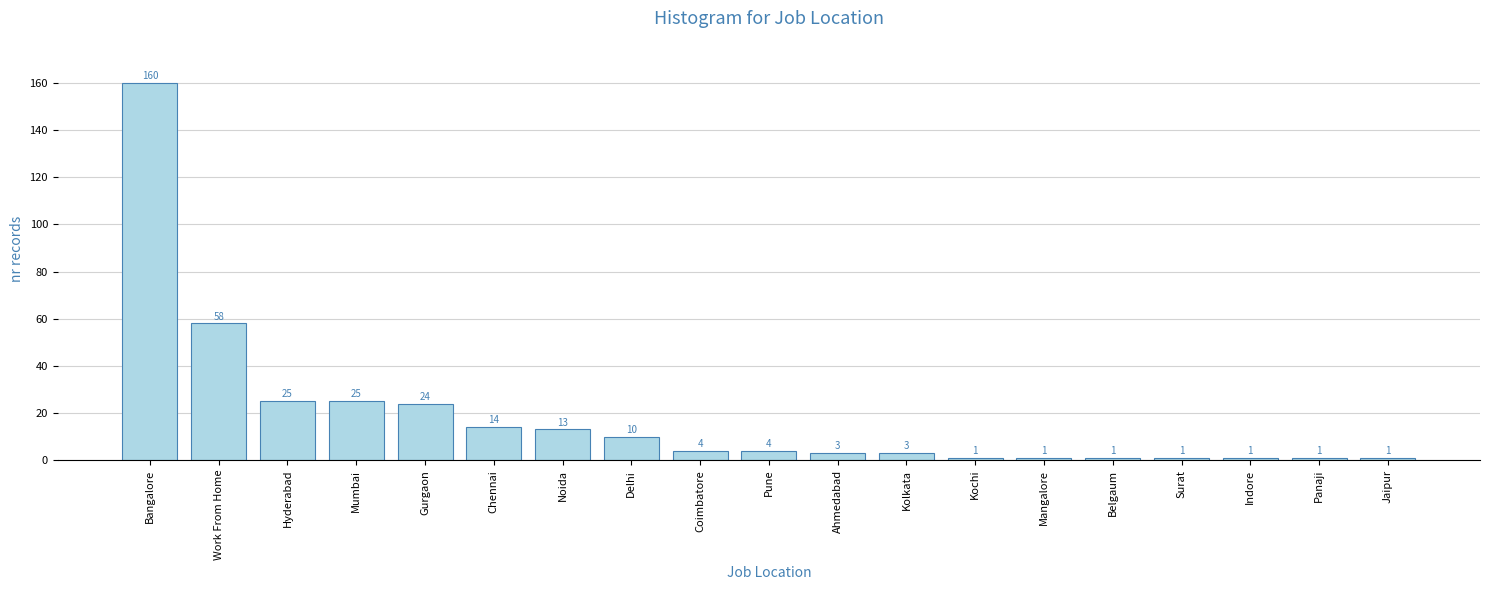

Between Kolkata and Mumbai, which is larger?

Mumbai